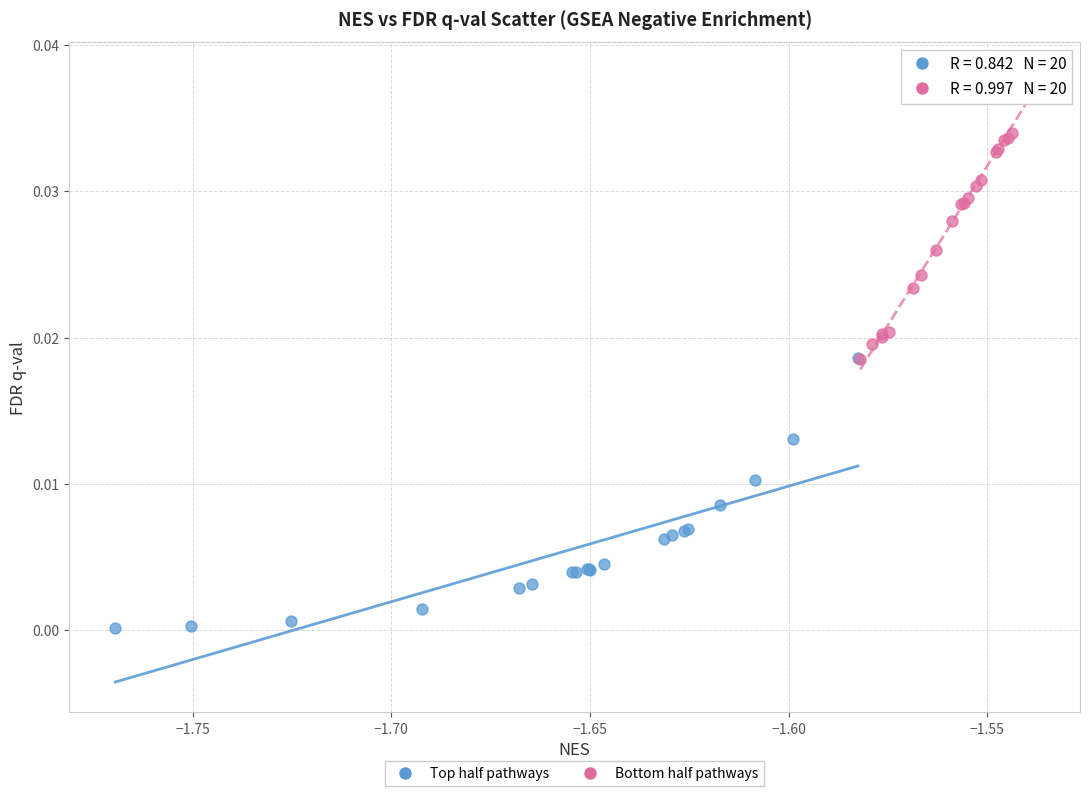

Which series contains the lowest Y value?

Top half pathways